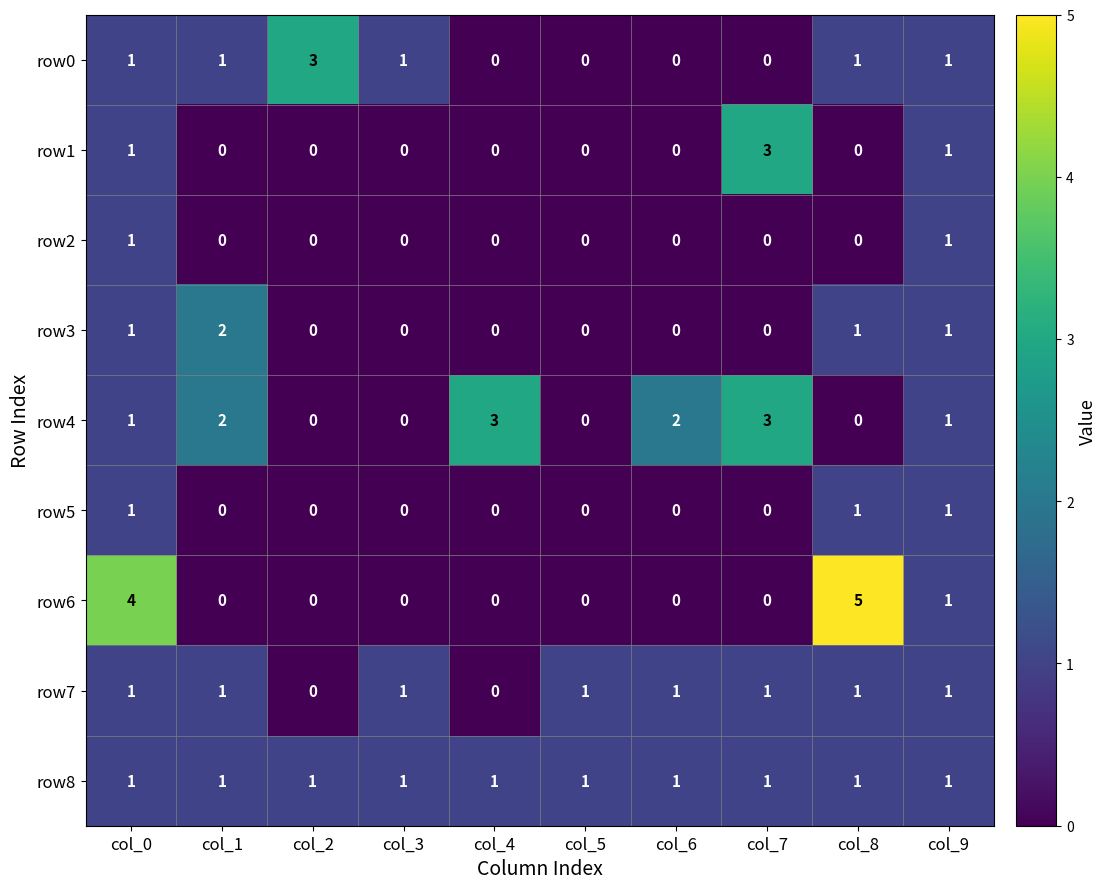

The row6 series shows 3 at col_2. True or false?

False